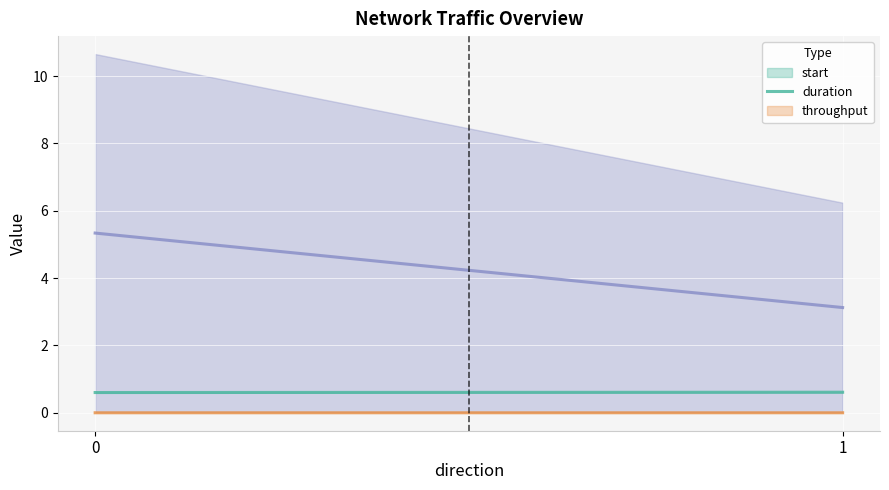

Reading right to left, transcribe all the data shown in this chart.

start (mean): 0.6	0.6
duration (mean): 0.0	0.0
throughput (mean): 3.1	5.3